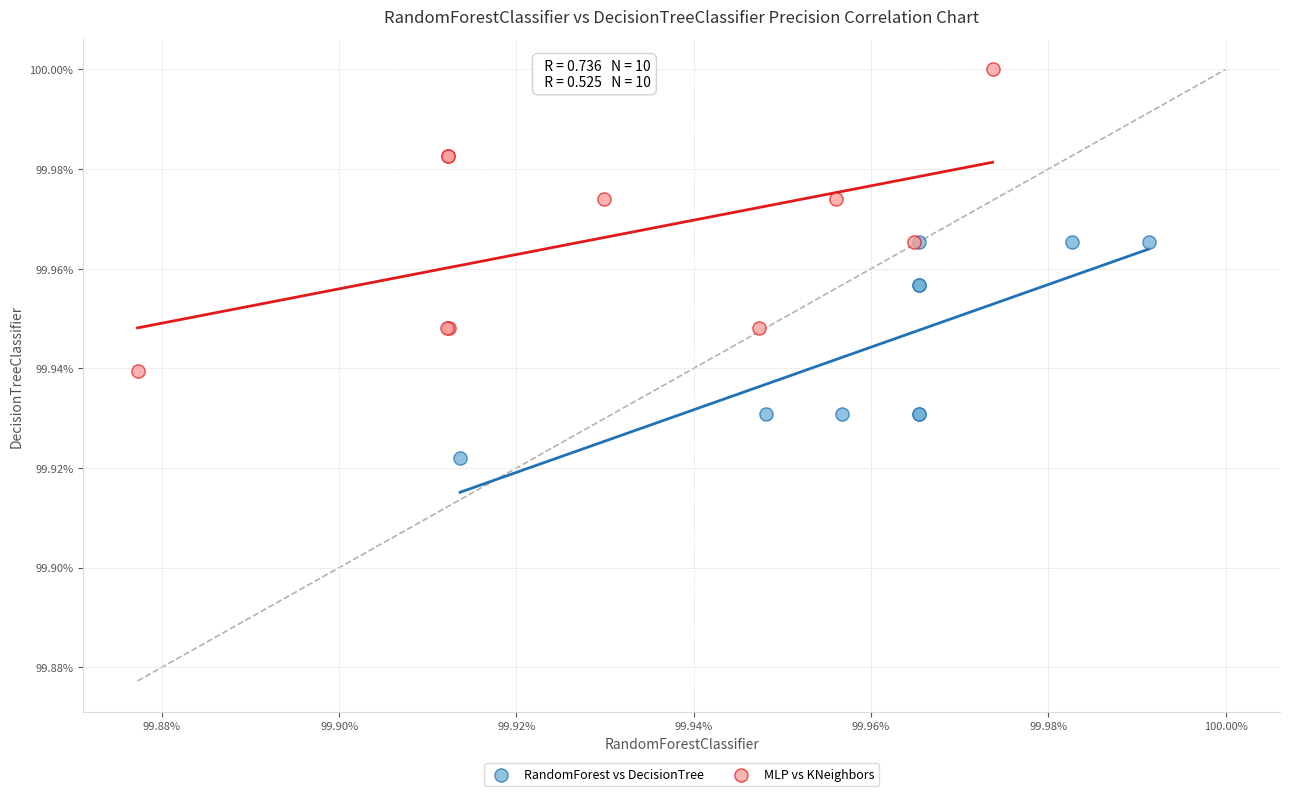

Which series has the widest spread of Y values?

MLP vs KNeighbors